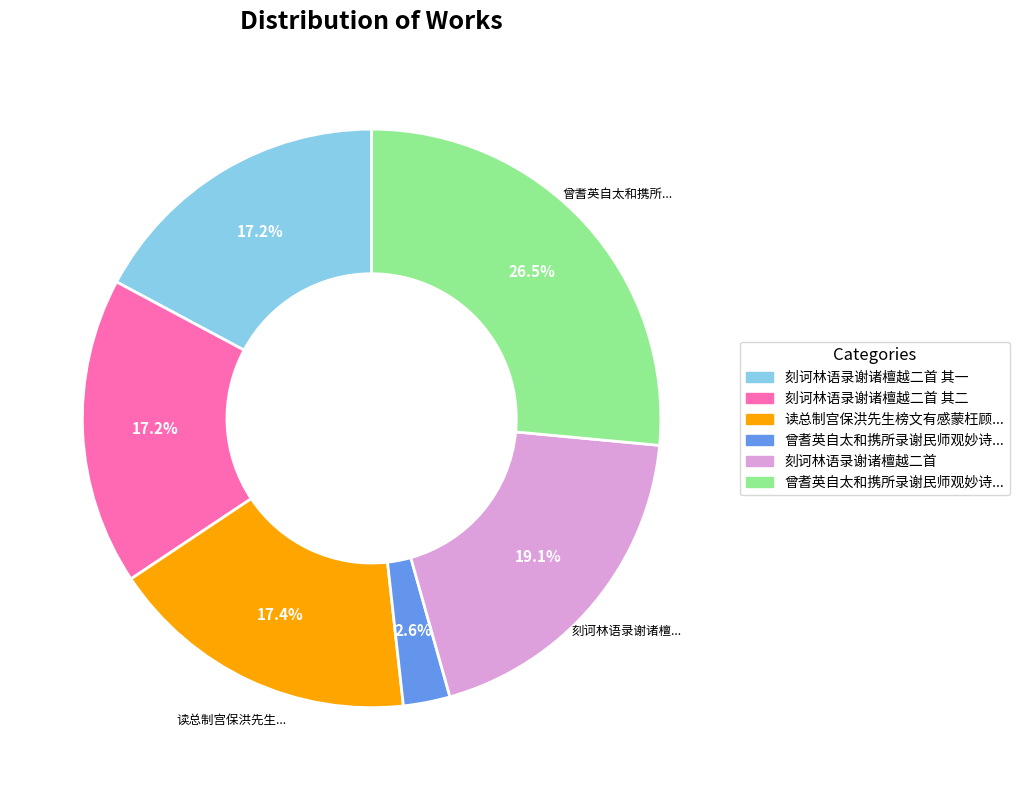

Does any single category account for the majority?

No